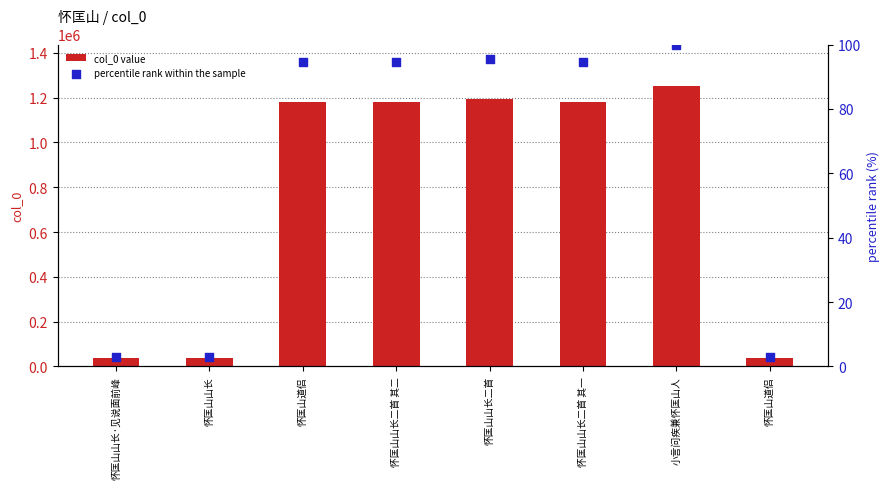

What are all the series names shown in the legend?

col_0 value, percentile rank within the sample